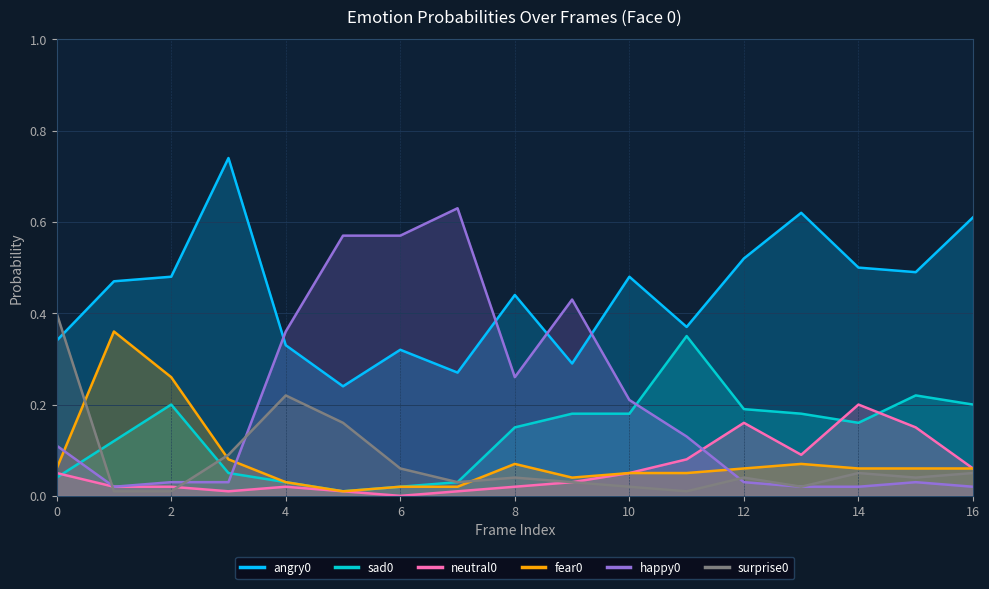

Reading left to right, list all the values displayed in this chart.

angry0: 0.3	0.5	0.5	0.7	0.3	0.2	0.3	0.3	0.4	0.3	0.5	0.4	0.5	0.6	0.5	0.5	0.6
sad0: 0.0	0.1	0.2	0.1	0.0	0.0	0.0	0.0	0.1	0.2	0.2	0.3	0.2	0.2	0.2	0.2	0.2
neutral0: 0.1	0.0	0.0	0.0	0.0	0.0	0.0	0.0	0.0	0.0	0.1	0.1	0.2	0.1	0.2	0.1	0.1
fear0: 0.1	0.4	0.3	0.1	0.0	0.0	0.0	0.0	0.1	0.0	0.1	0.1	0.1	0.1	0.1	0.1	0.1
happy0: 0.1	0.0	0.0	0.0	0.4	0.6	0.6	0.6	0.3	0.4	0.2	0.1	0.0	0.0	0.0	0.0	0.0
surprise0: 0.4	0.0	0.0	0.1	0.2	0.2	0.1	0.0	0.0	0.0	0.0	0.0	0.0	0.0	0.1	0.0	0.1